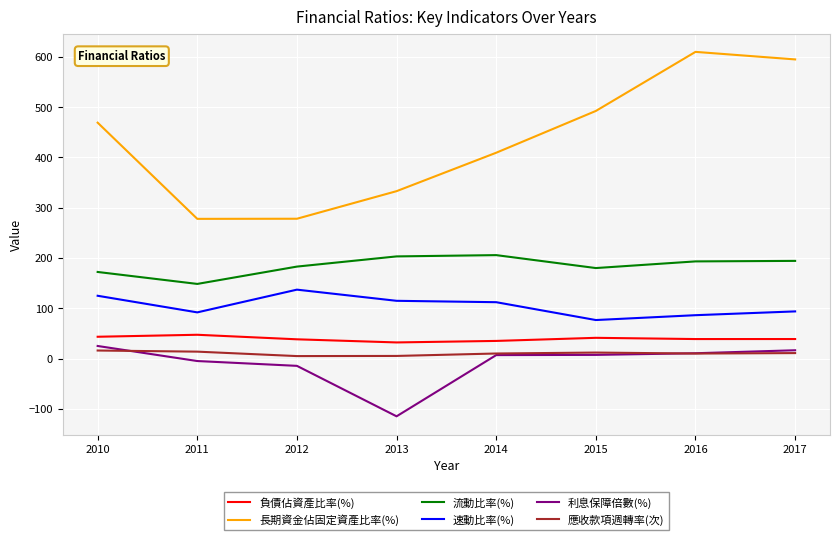

True or false: 流動比率(%) has more than 0 interior local peaks.

True